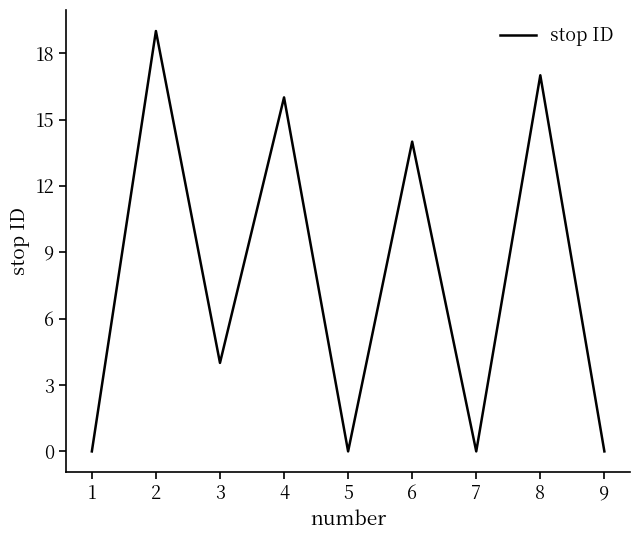

True or false: the data shows 6 at 2.

False